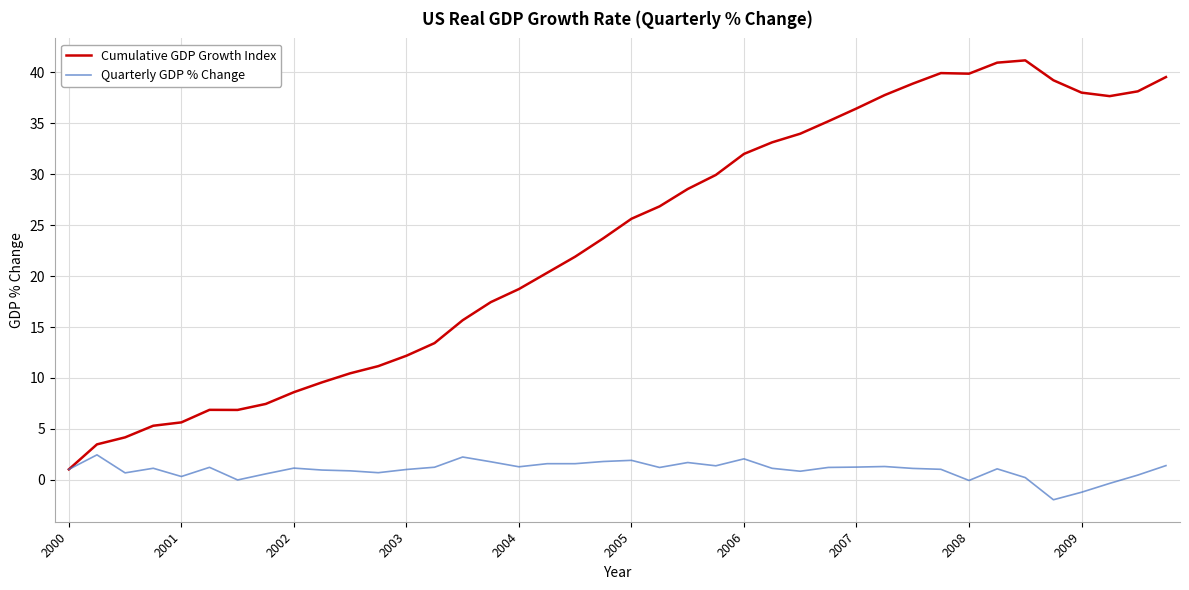

Rank the series by their maximum value, from highest to lowest.

Cumulative GDP Growth Index, Quarterly GDP % Change